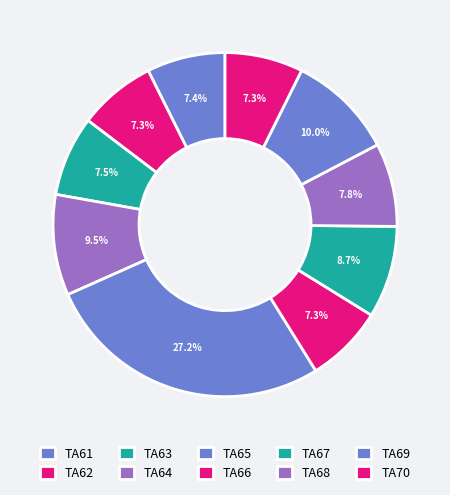

How many segments does this pie chart have?

10